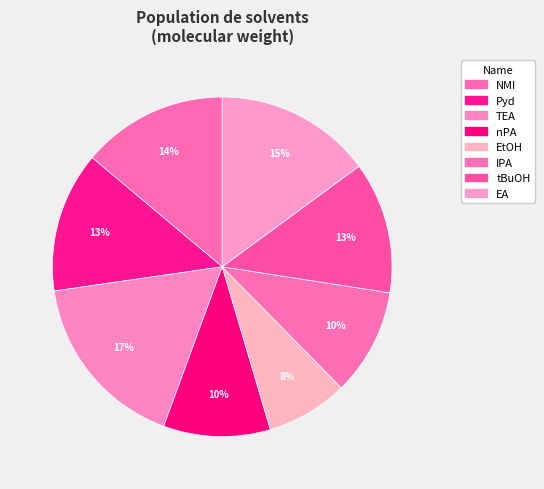

Is it true that Pyd is 4% of the pie?

False